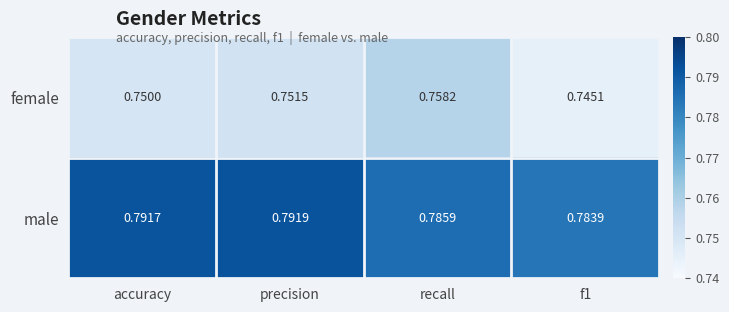

Count the number of data series in this chart.

2